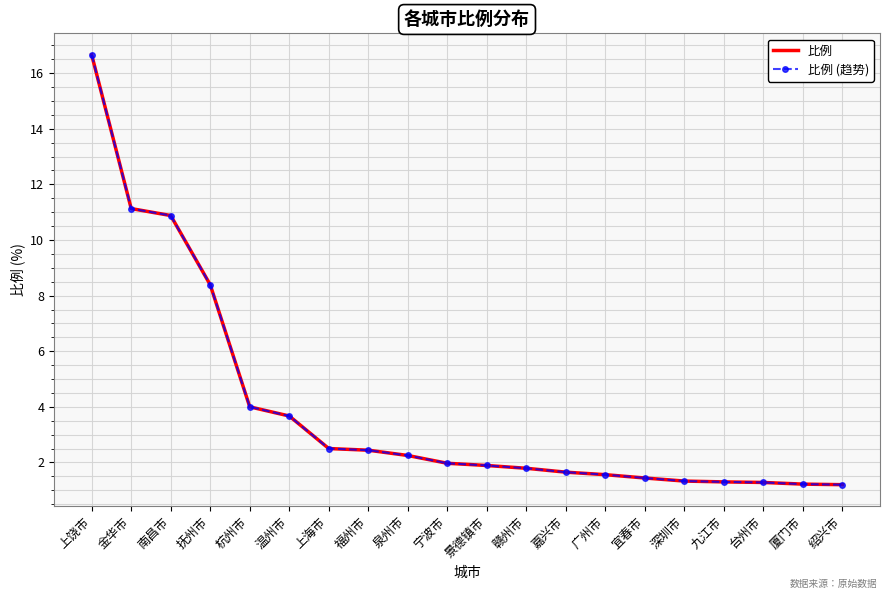

Which label corresponds to the smallest value in the chart?

绍兴市